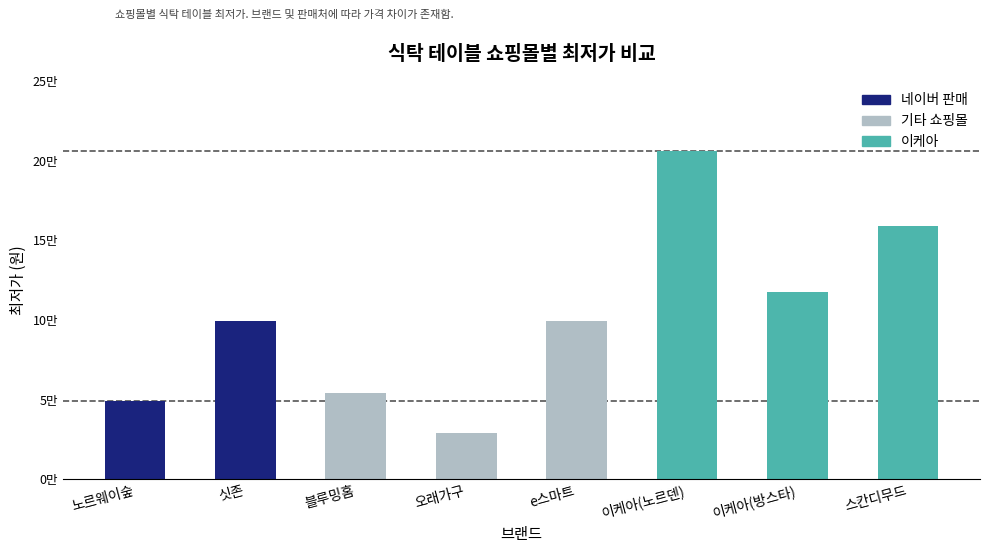

Does the chart contain any negative values?

No